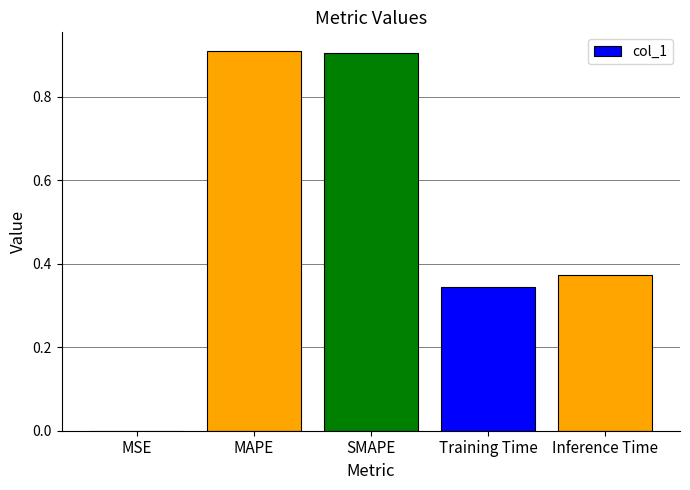

What is the sum of all values?

2.5